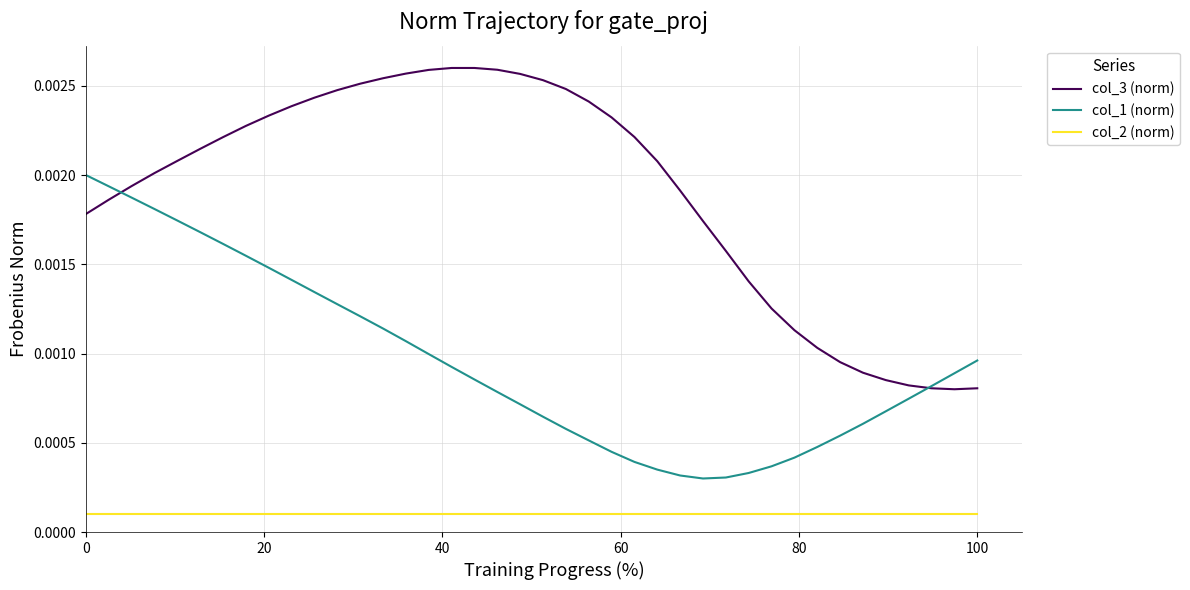

True or false: col_2 (norm) and col_3 (norm) intersect in this chart.

False